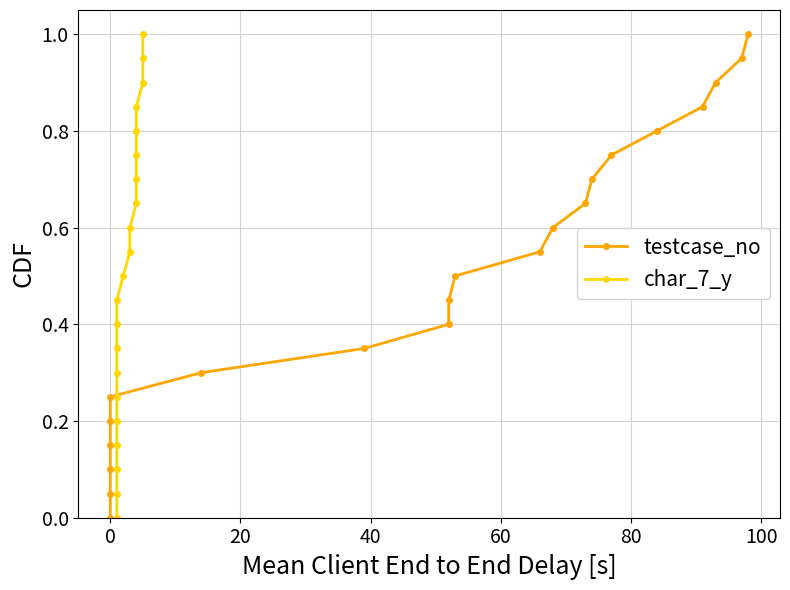

True or false: char_7_y and testcase_no intersect in this chart.

False